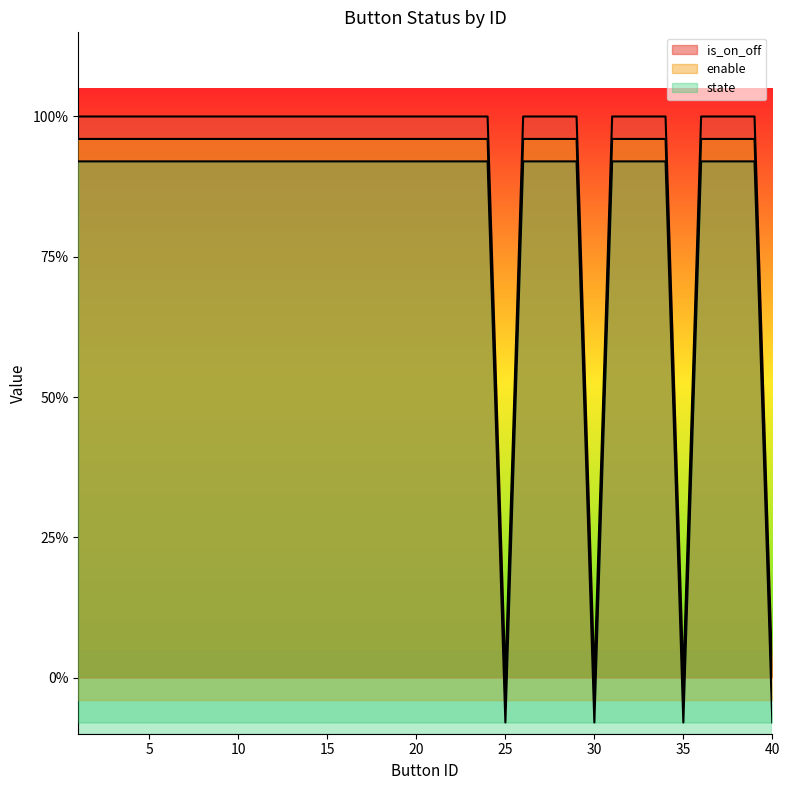

At which category does is_on_off reach its first local valley?

25